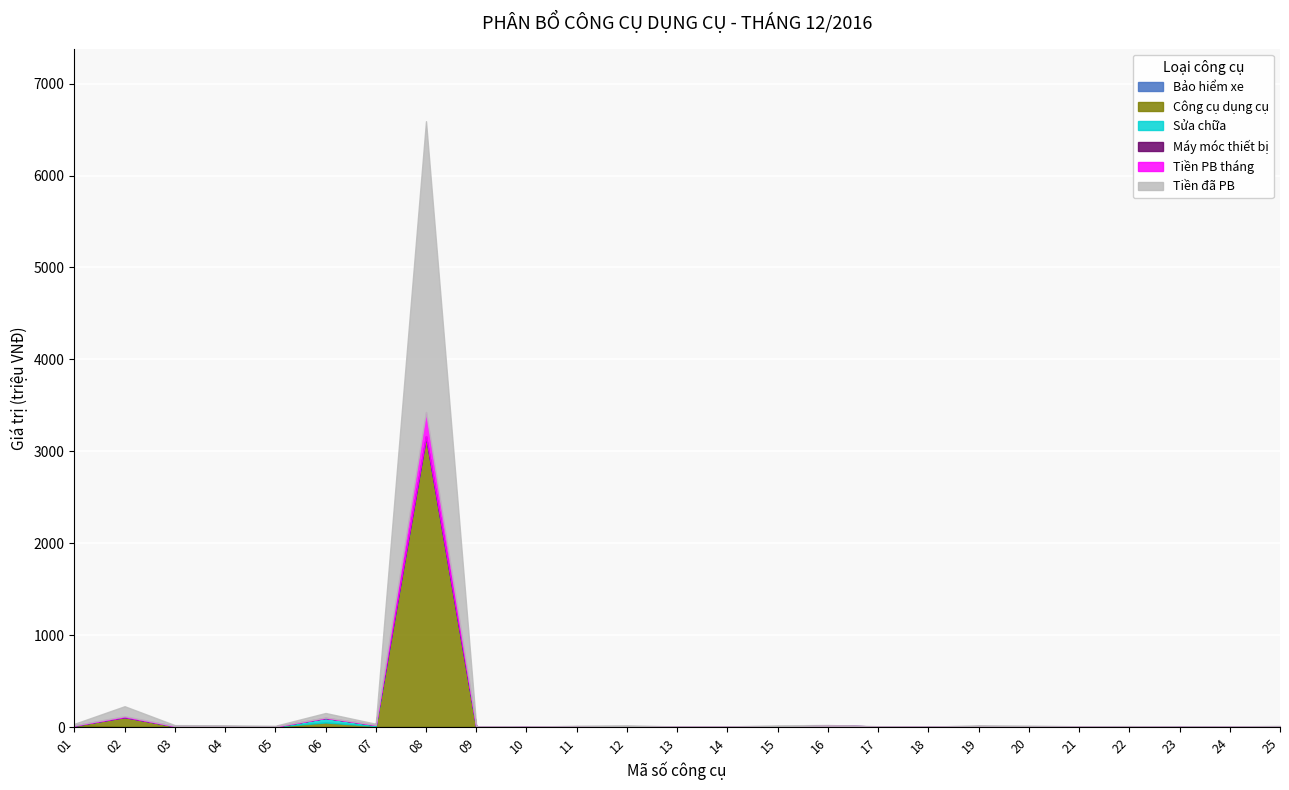

What is the highest value of the Sửa chữa series?

49473645